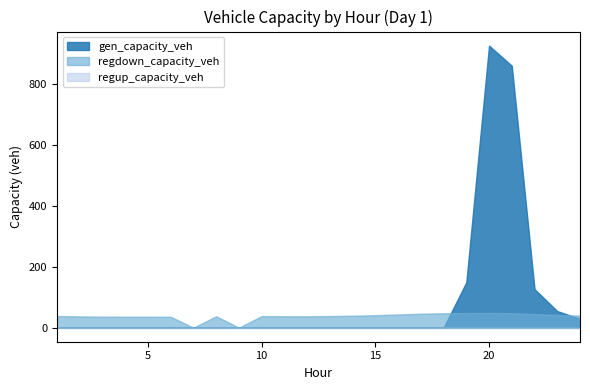

How many lines are shown in the chart?

3